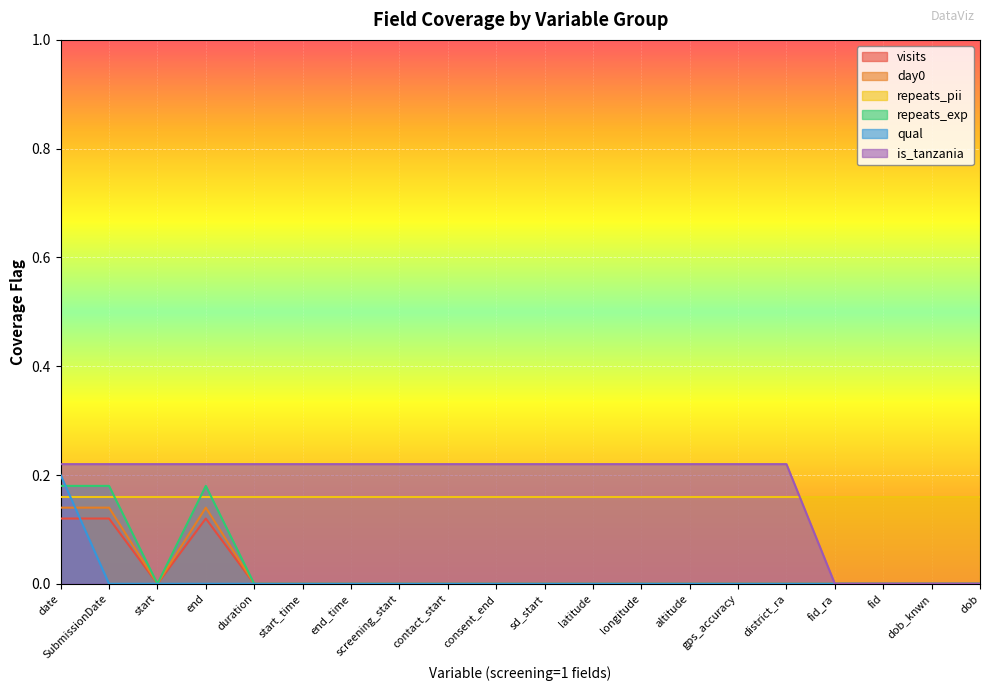

List the series in order of their peak value, highest first.

is_tanzania, qual, repeats_exp, repeats_pii, day0, visits